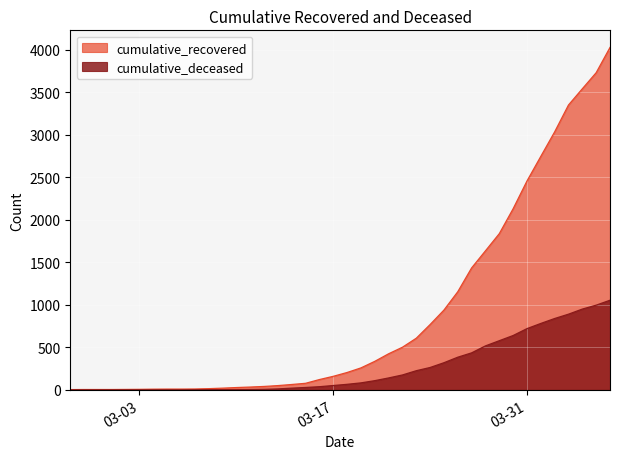

Rank the series at 2020-03-07 from highest to lowest value.

cumulative_recovered, cumulative_deceased